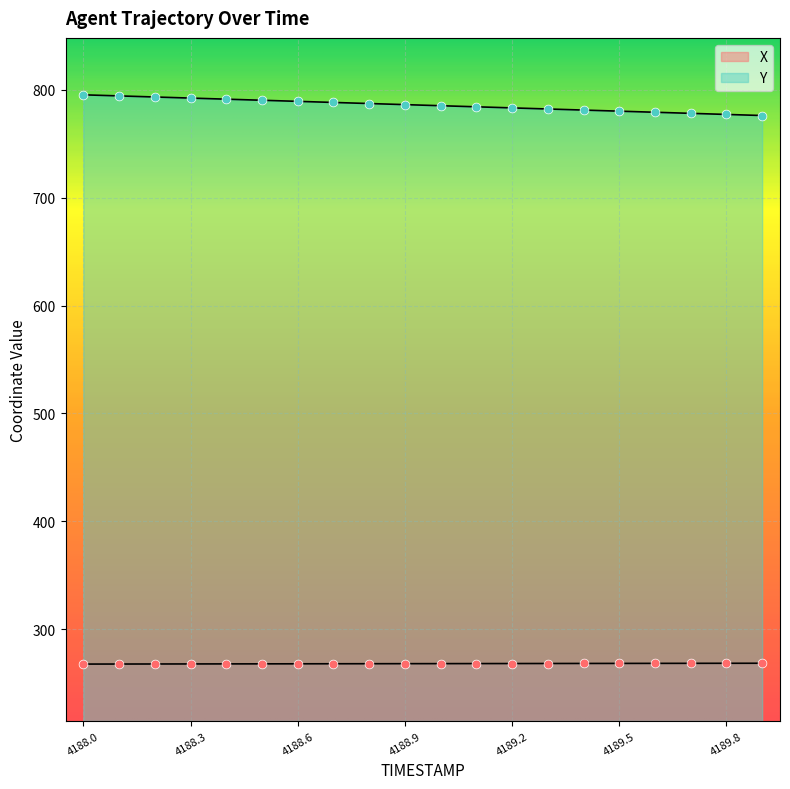

Which series reaches the minimum Y coordinate?

X